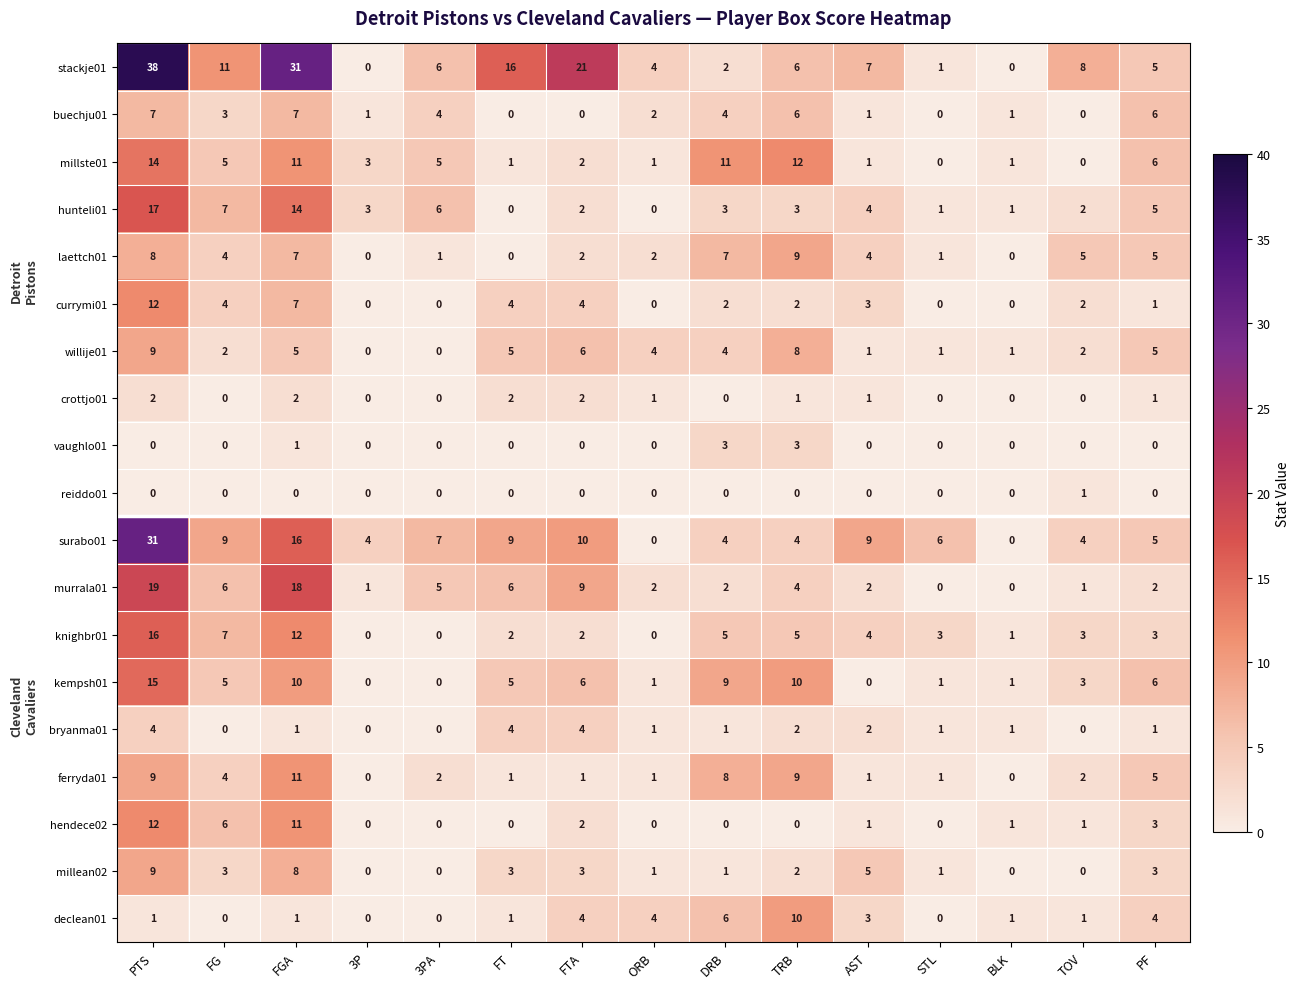

At how many categories does at least one series exceed 10?

7